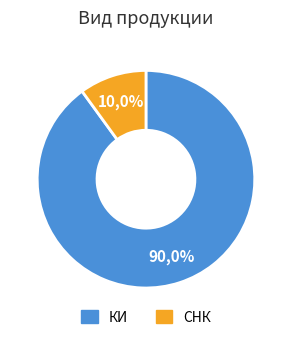

To the nearest percent, what is the difference between the КИ and СНК slice percentages?

80%